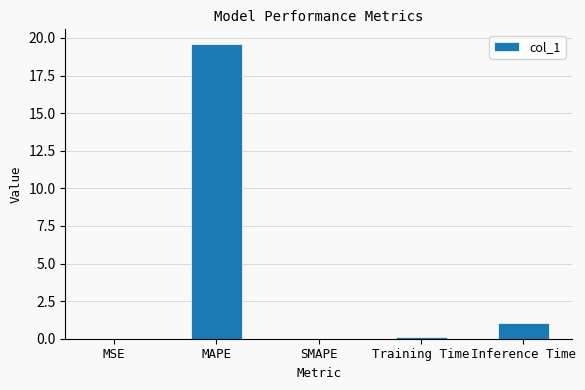

The chart shows a value of 11.0 at SMAPE. True or false?

False